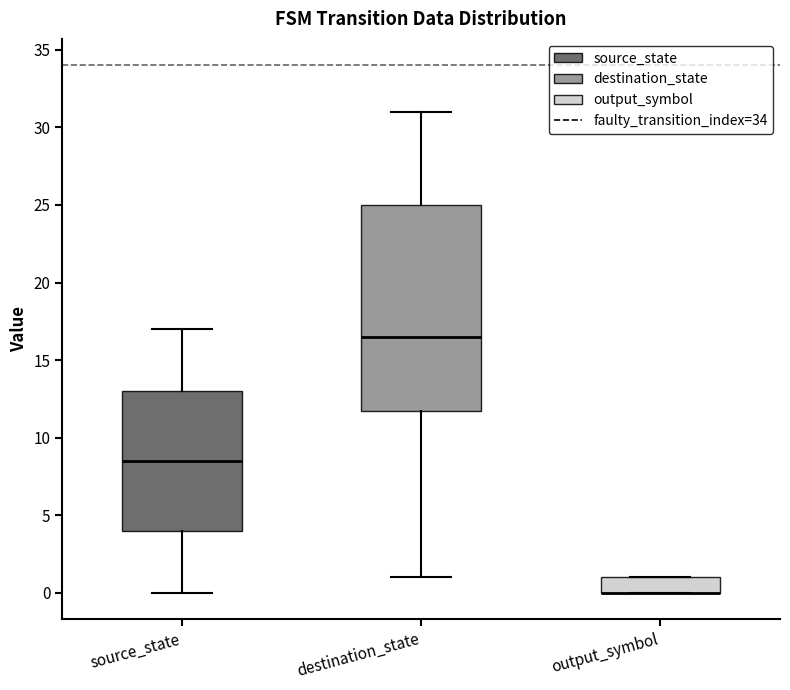

Where does the median line of the box for source_state sit on the y-axis? The values are not printed on the chart, so give them approximately, as read against the axis.

8.5